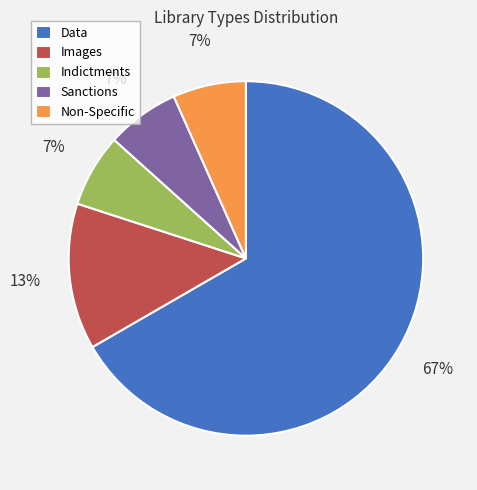

To the nearest percent, what portion does Non-Specific represent?

7%